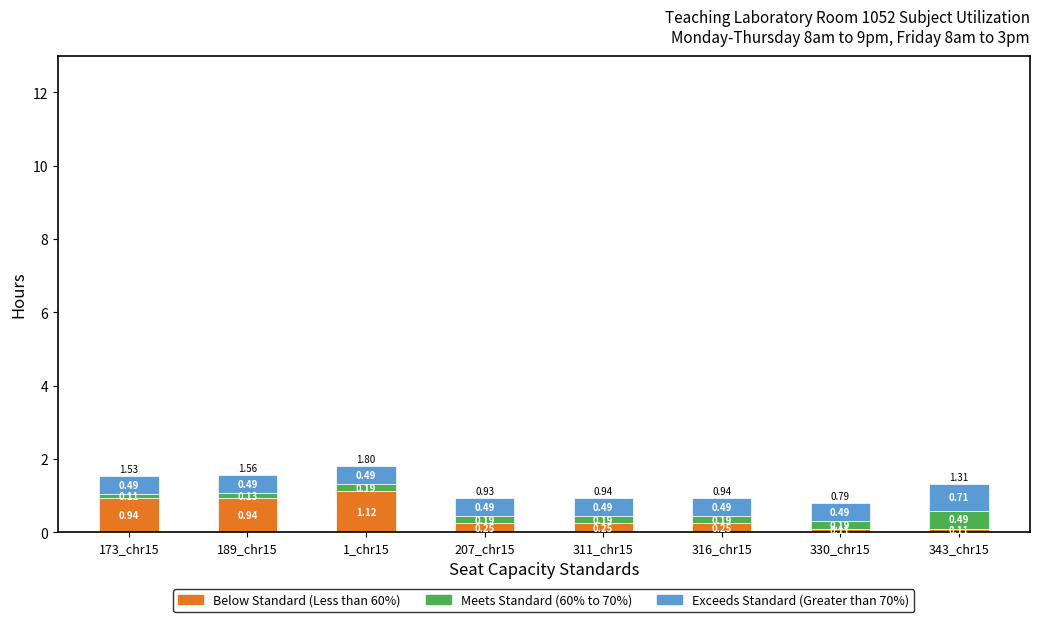

What is the difference between the Below Standard (Less than 60%) values at 343_chr15 and 189_chr15?

0.8